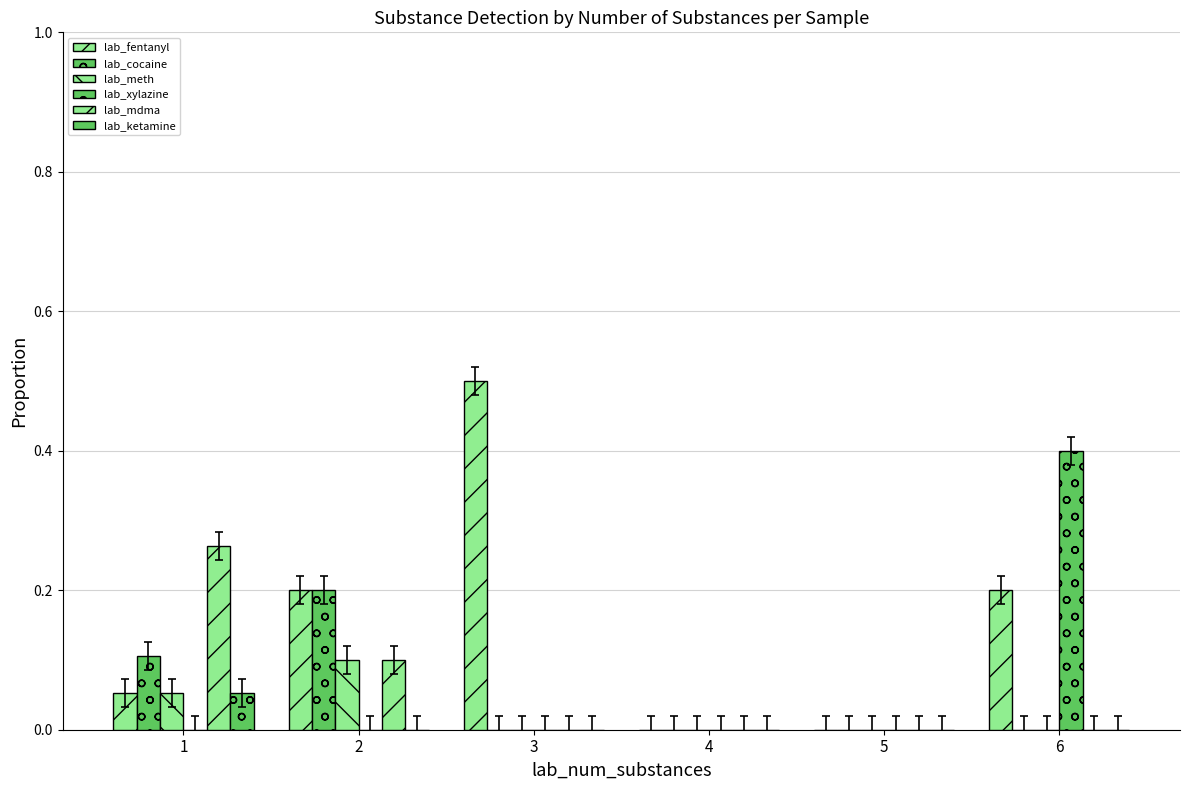

What is the greatest value displayed?

0.5